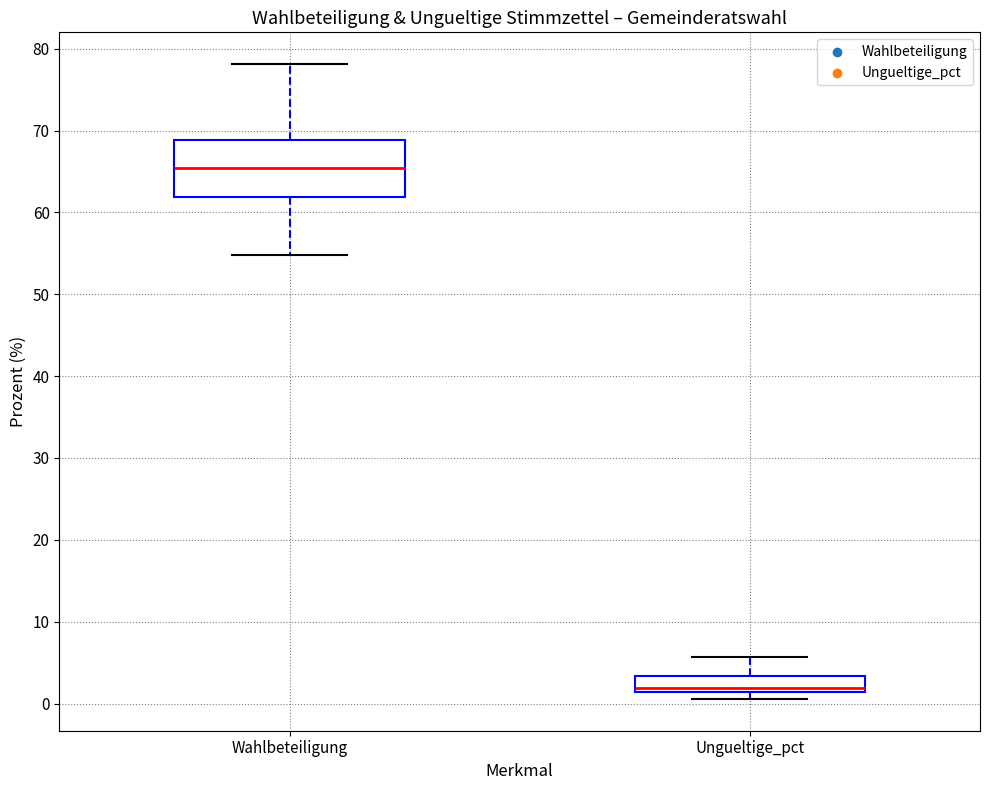

Reading left to right, transcribe this box plot: for each box, give where its median line is, the range the box spans, and where its two whiskers end, as read against the y-axis. The values are not printed on the chart, so give them approximately, as read against the axis.

Wahlbeteiligung: median 65, box 62 to 69, whiskers 55 to 78
Ungueltige_pct: median 2, box 1 to 3, whiskers 1 (just below the box's lower edge) to 6